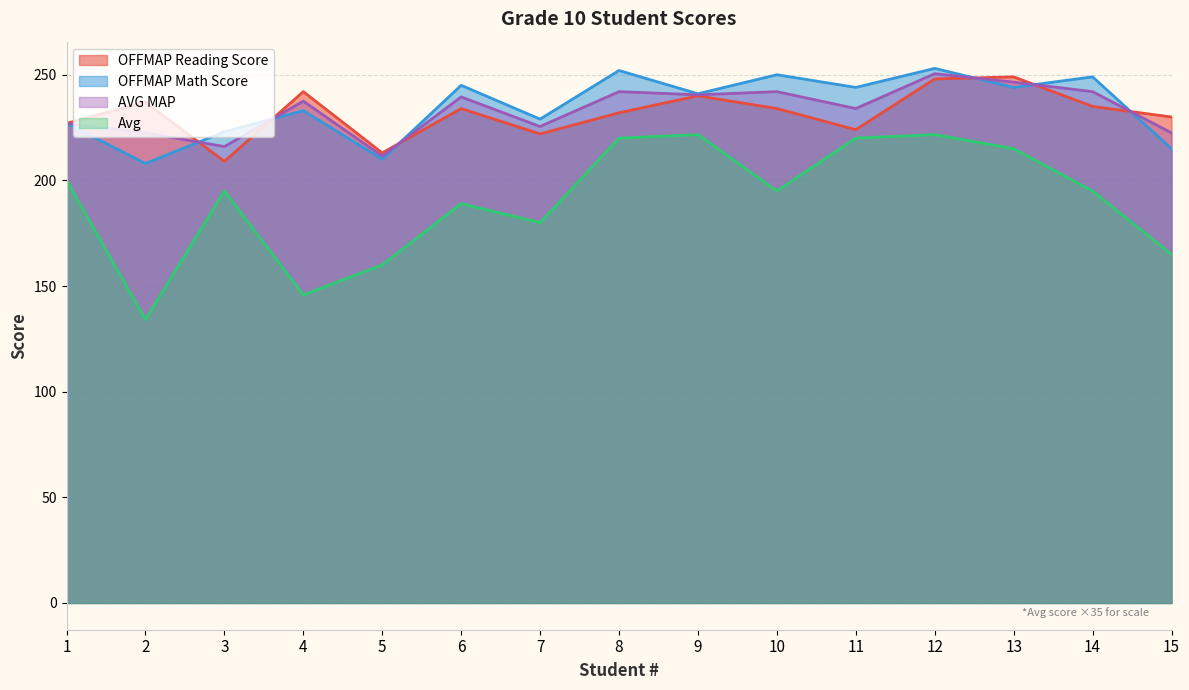

Reading left to right, transcribe all the data shown in this chart.

OFFMAP Reading Score: 1=227.0	2=237.0	3=209.0	4=242.0	5=213.0	6=234.0	7=222.0	8=232.0	9=240.0	10=234.0	11=224.0	12=248.0	13=249.0	14=235.0	15=230.0
OFFMAP Math Score: 1=227.0	2=208.0	3=223.0	4=233.0	5=210.0	6=245.0	7=229.0	8=252.0	9=241.0	10=250.0	11=244.0	12=253.0	13=244.0	14=249.0	15=215.0
AVG MAP: 1=227.0	2=222.5	3=216.0	4=237.5	5=211.5	6=239.5	7=225.5	8=242.0	9=240.5	10=242.0	11=234.0	12=250.5	13=246.5	14=242.0	15=222.5
Avg: 1=200.0	2=134.2	3=195.0	4=145.8	5=160.0	6=189.0	7=180.0	8=220.0	9=221.7	10=195.0	11=220.0	12=221.7	13=215.0	14=195.0	15=165.0